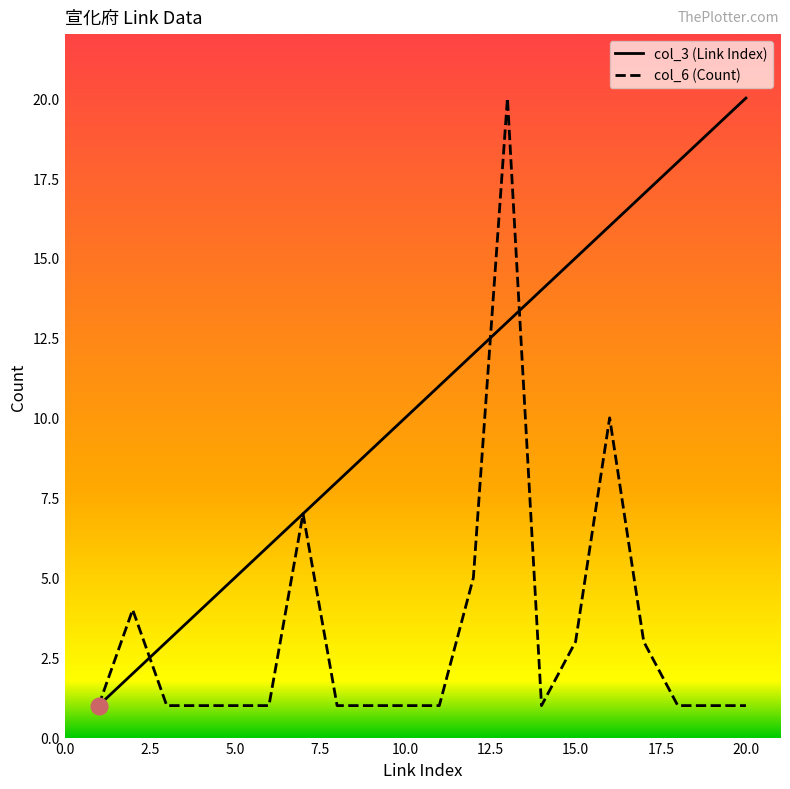

Which series has the largest total across all categories?

col_3 (Link Index)